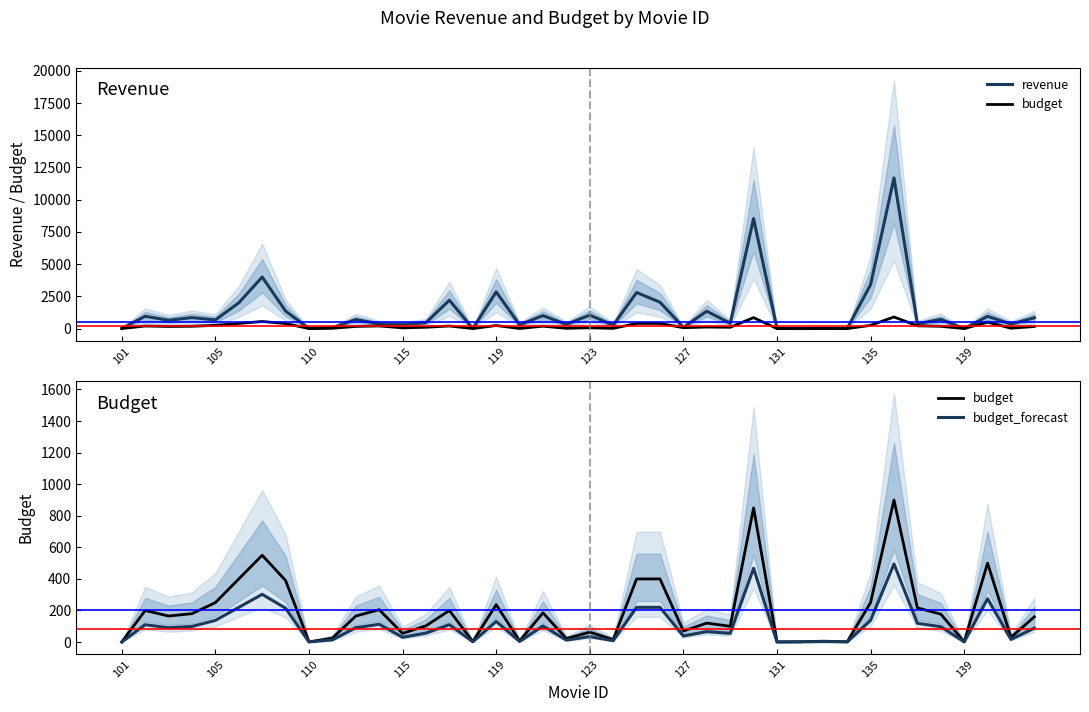

In revenue, how many points are higher than both neighbors (excluding endpoints)?

15